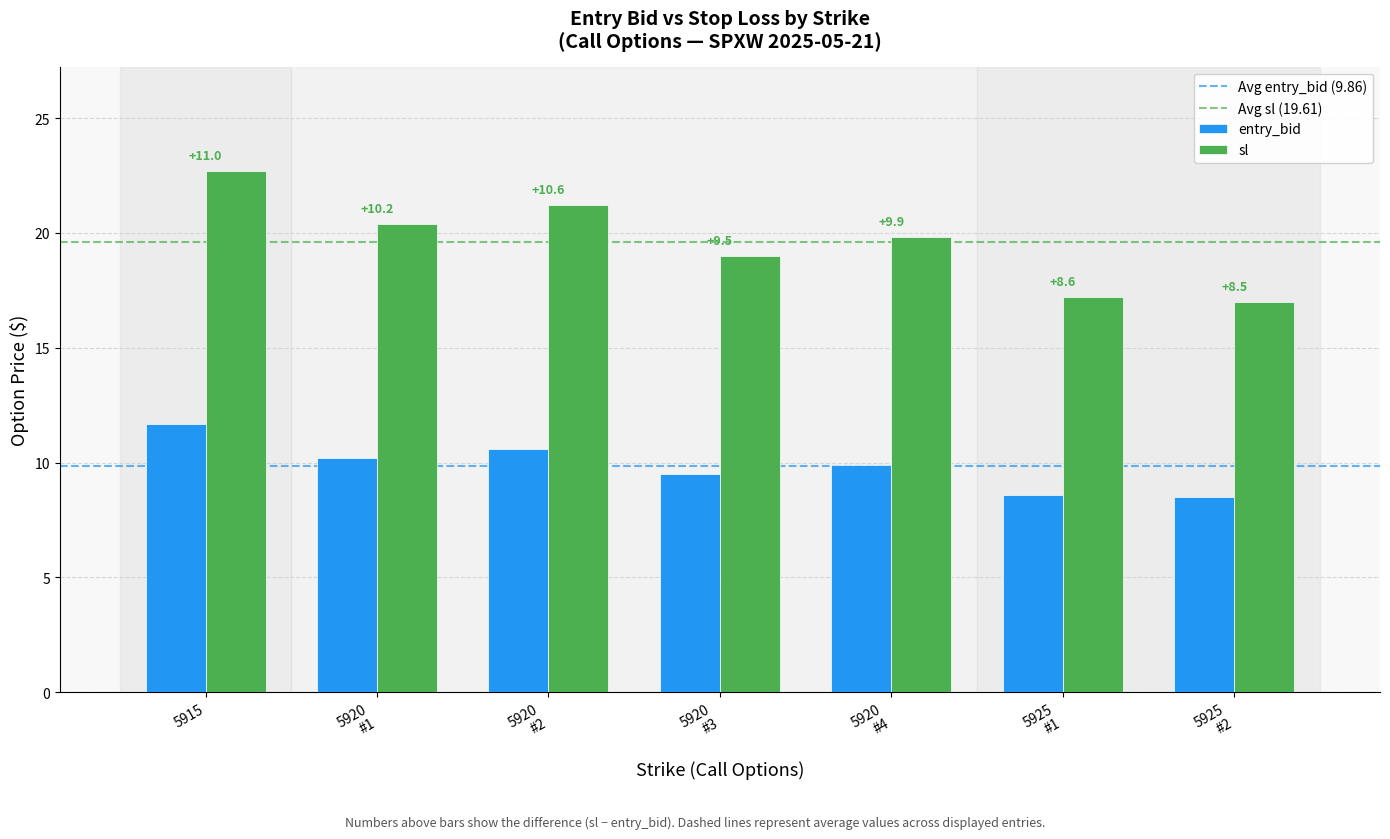

Rank the series by their average value, from highest to lowest.

sl, entry_bid